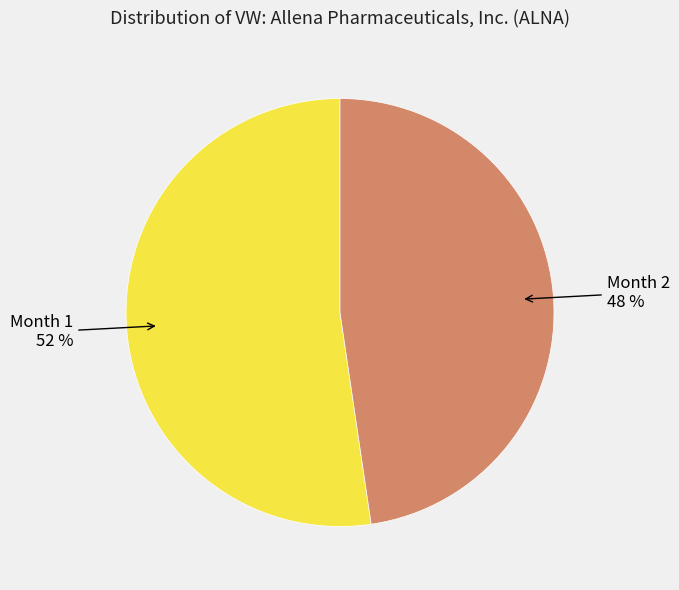

To the nearest percent, what is the average slice percentage?

50%